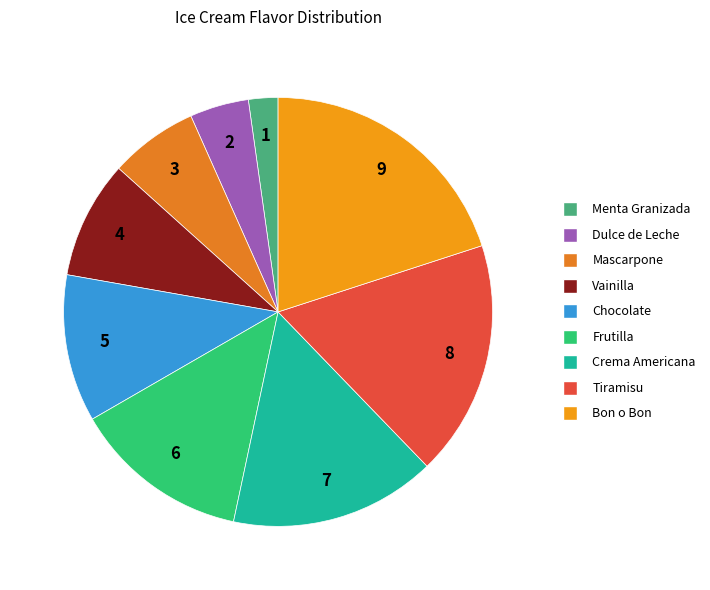

Is the sum of Mascarpone and Chocolate greater than half?

No